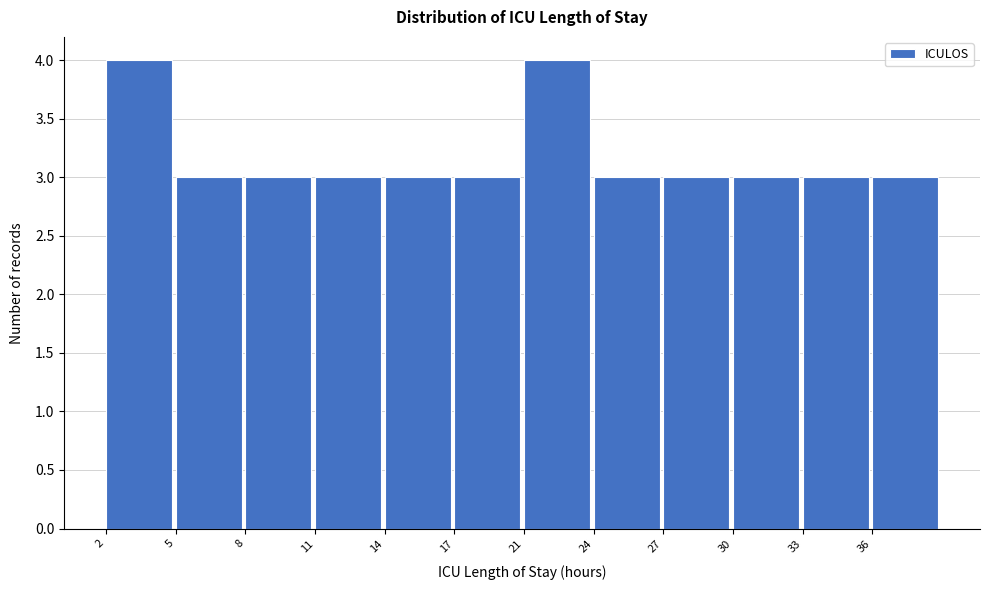

Reading left to right, what are all the values shown in this chart?

4	3	3	3	3	3	4	3	3	3	3	3